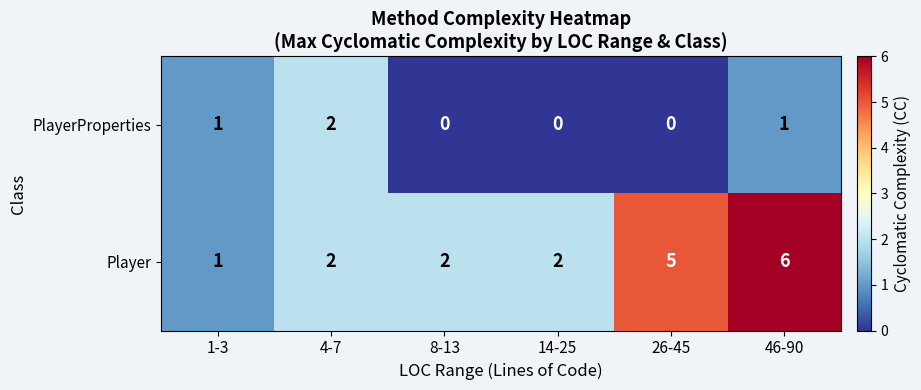

Reading left to right, extract all data points from this chart.

PlayerProperties: 1-3=1	4-7=2	8-13=0	14-25=0	26-45=0	46-90=1
Player: 1-3=1	4-7=2	8-13=2	14-25=2	26-45=5	46-90=6